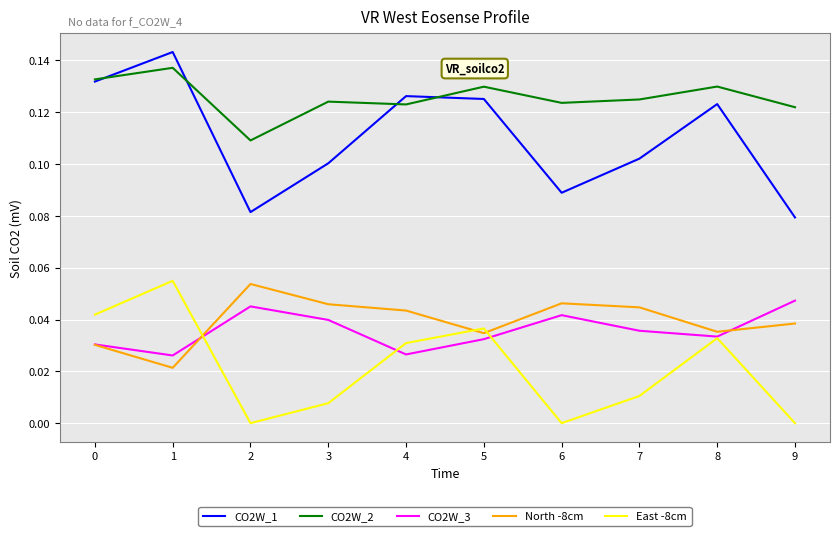

Is the value of North -8cm at 1 greater than the value of CO2W_2 at 1?

No